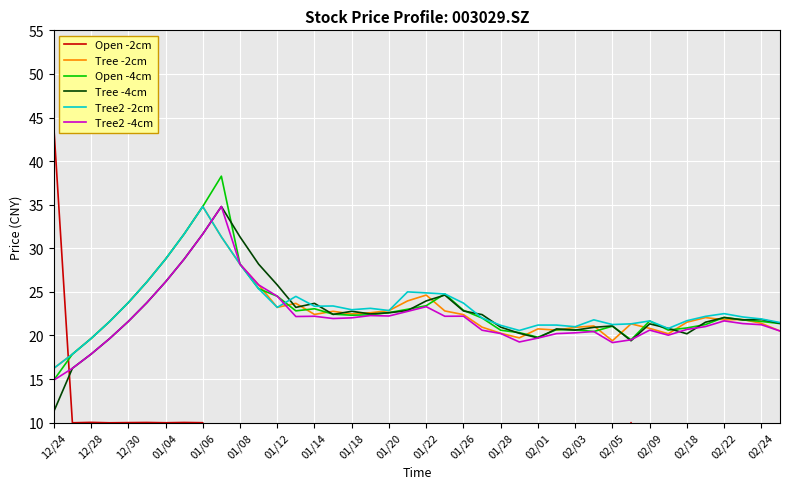

The Open -4cm series shows 42.0 at 21. True or false?

False